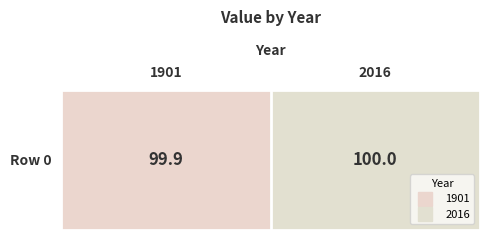

What is the sum of the values at 2016 and 1901?

199.9